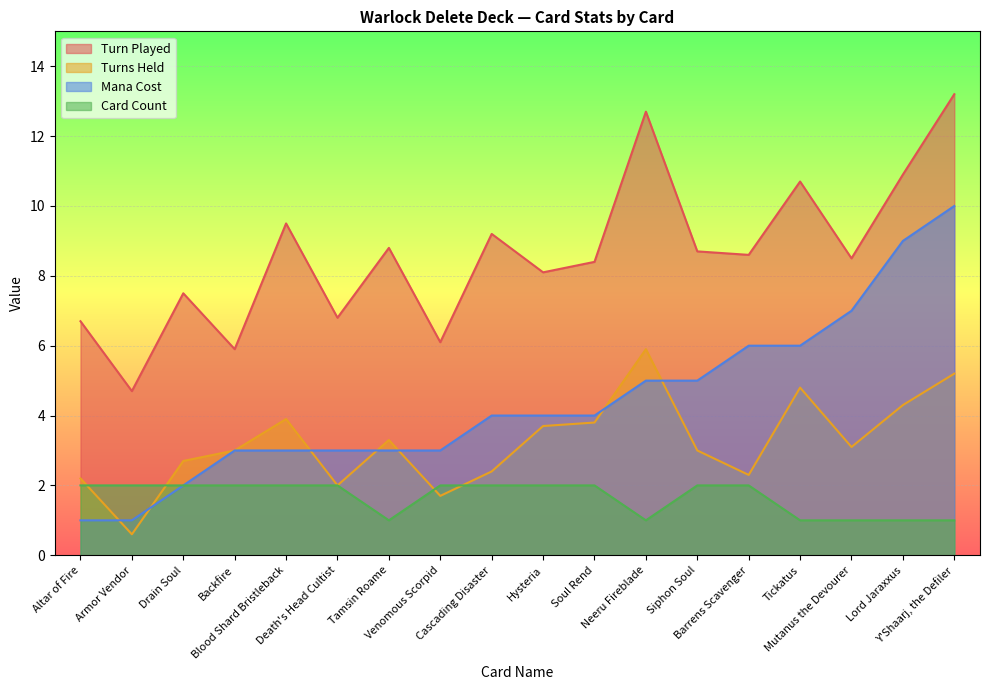

List the series in order of their overall mean, lowest first.

Card Count, Turns Held, Mana Cost, Turn Played